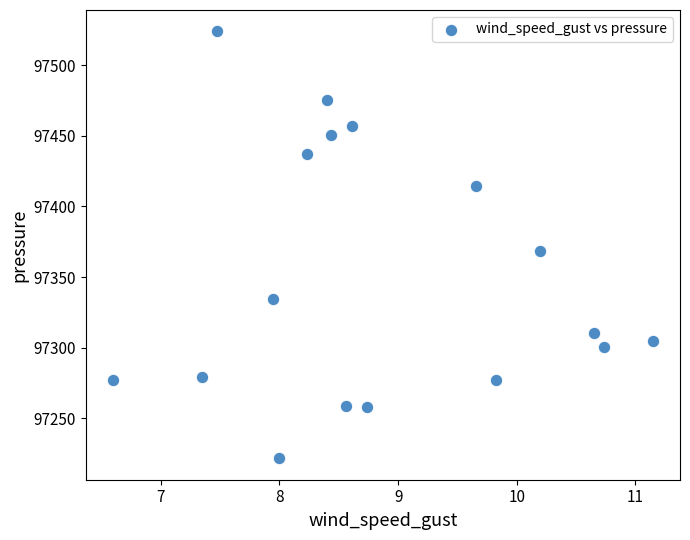

What Y value in the scatter plot is closest to 97372?

97368.1